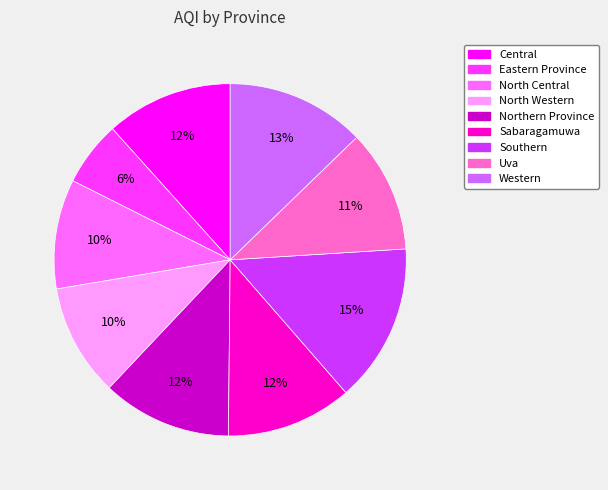

Is there a majority slice in this chart?

No